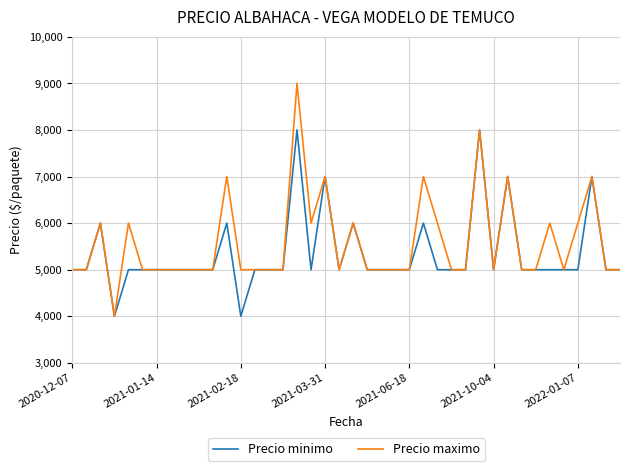

Which series has the widest spread of values?

Precio maximo